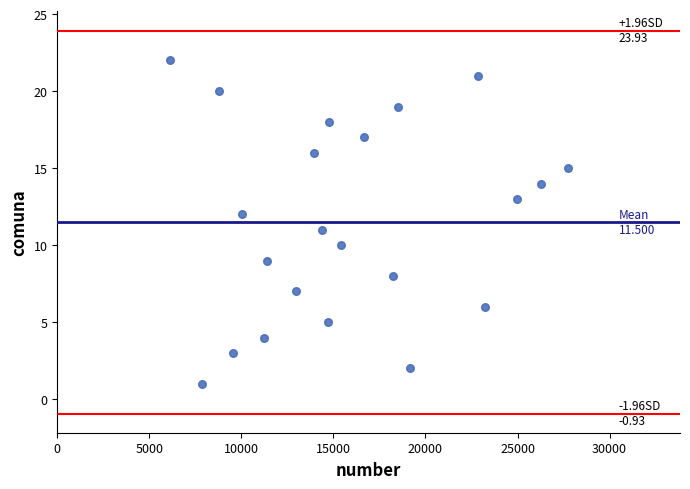

What is the range of X values (max minus min)?

21617